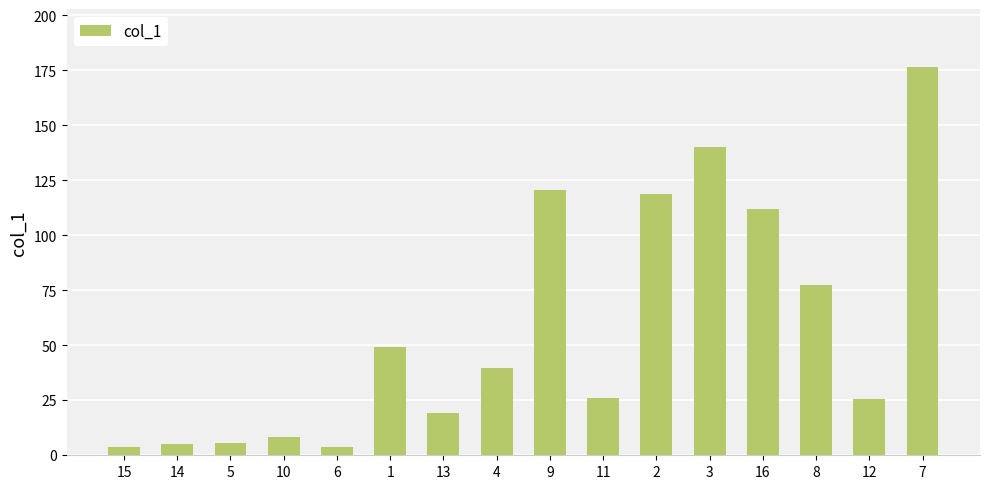

Approximately how many times larger is the value at 1 compared to 4?

1.3